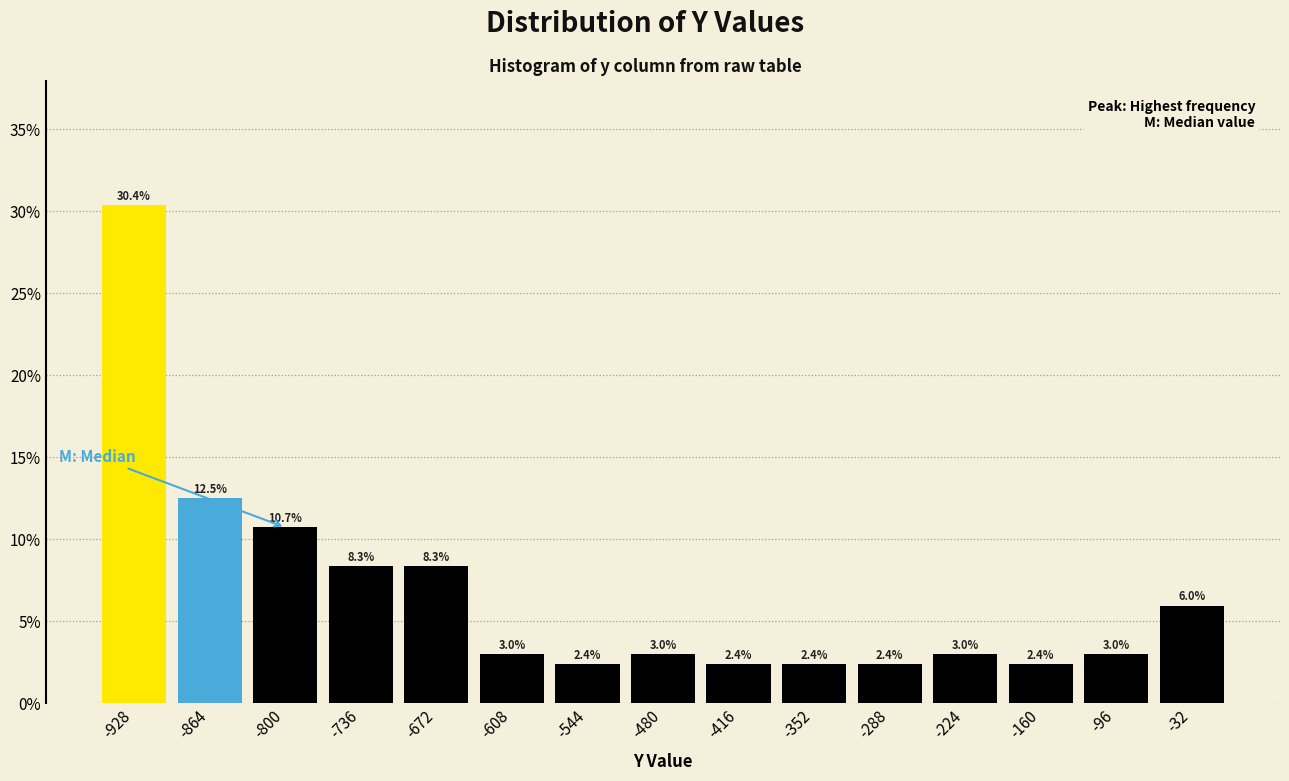

Which range on the x-axis has the tallest bar?

-960 to -900